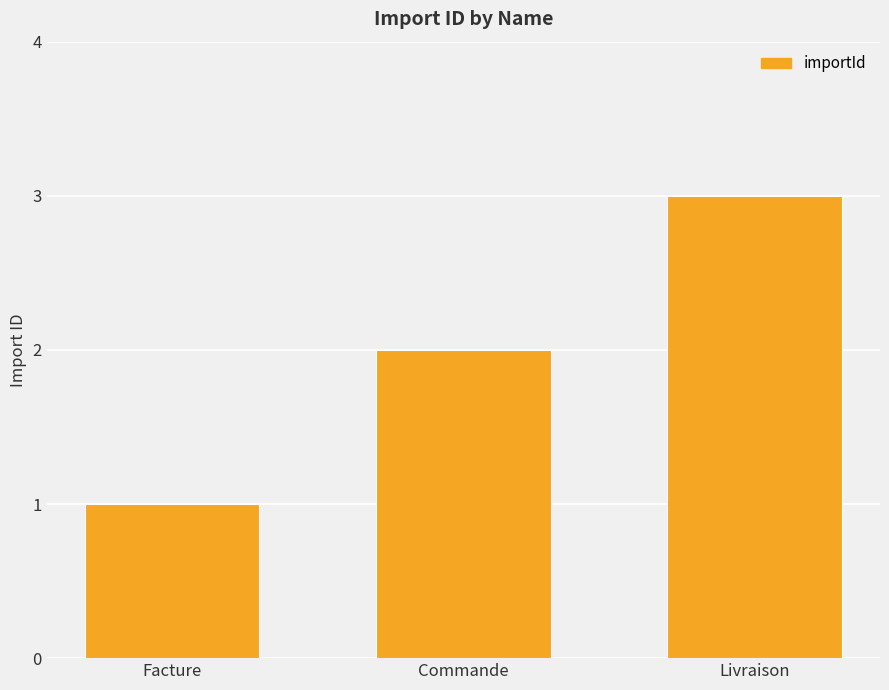

What is the approximate value at Livraison?

3